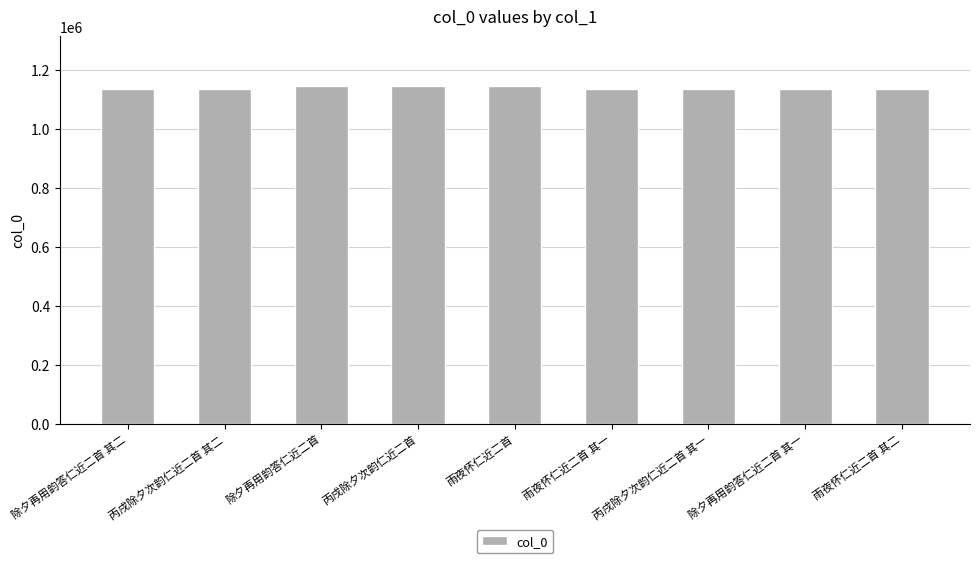

What is the ratio of the value at 丙戌除夕次韵仁近二首 其二 to the value at 丙戌除夕次韵仁近二首?

1.0